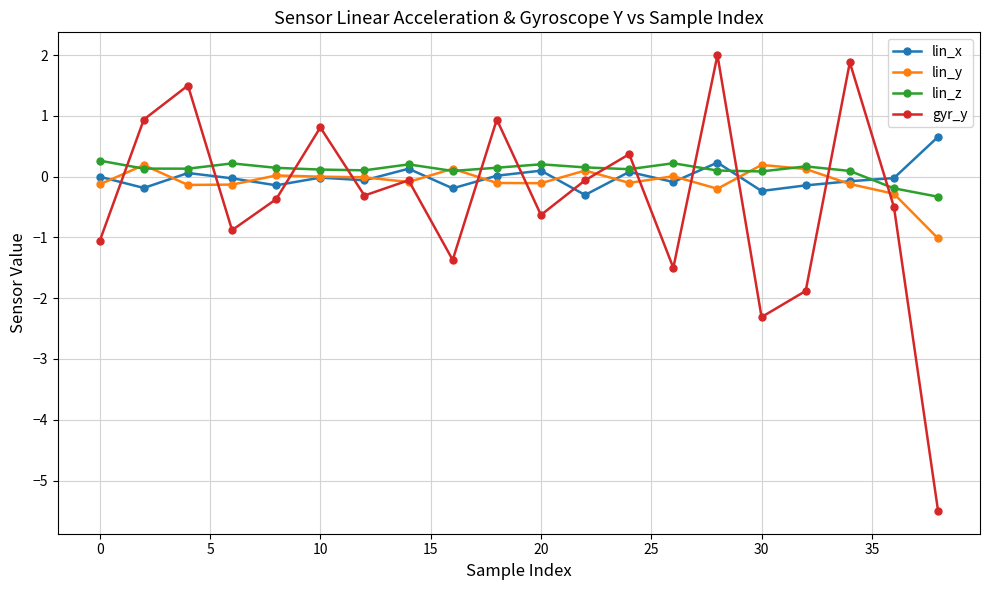

What are all the series names shown in the legend?

lin_x, lin_y, lin_z, gyr_y